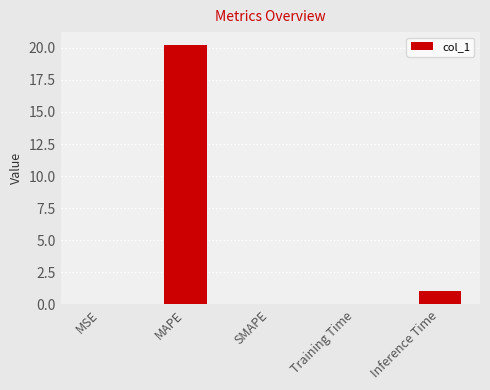

Is it true that the value at MAPE is 31.5?

False